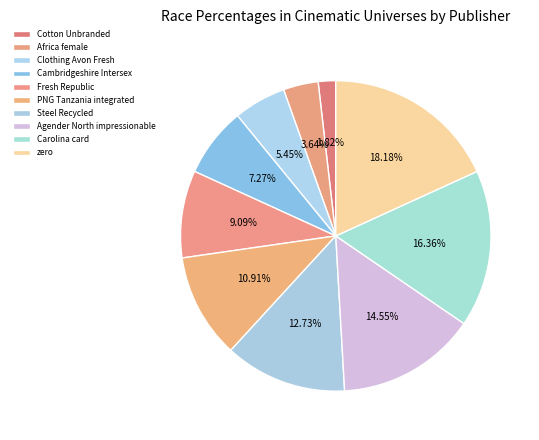

How many slices are in this pie chart?

10